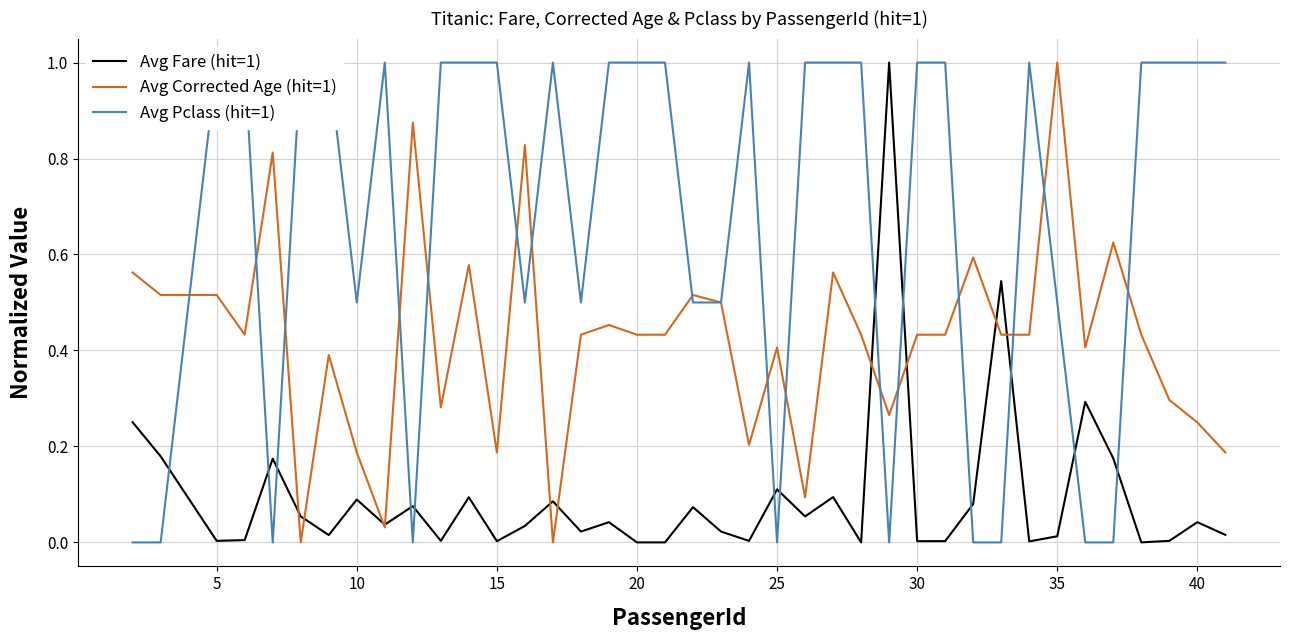

What is the highest value of the Avg Fare (hit=1) series?

1.0